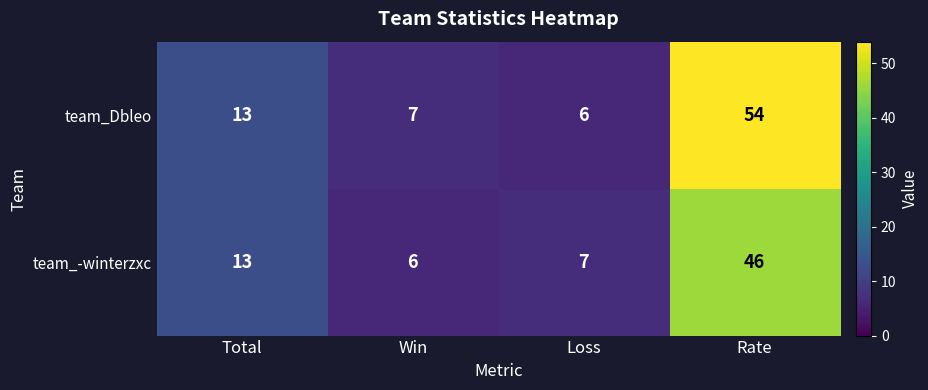

List the series in order of their overall mean, lowest first.

team_-winterzxc, team_Dbleo